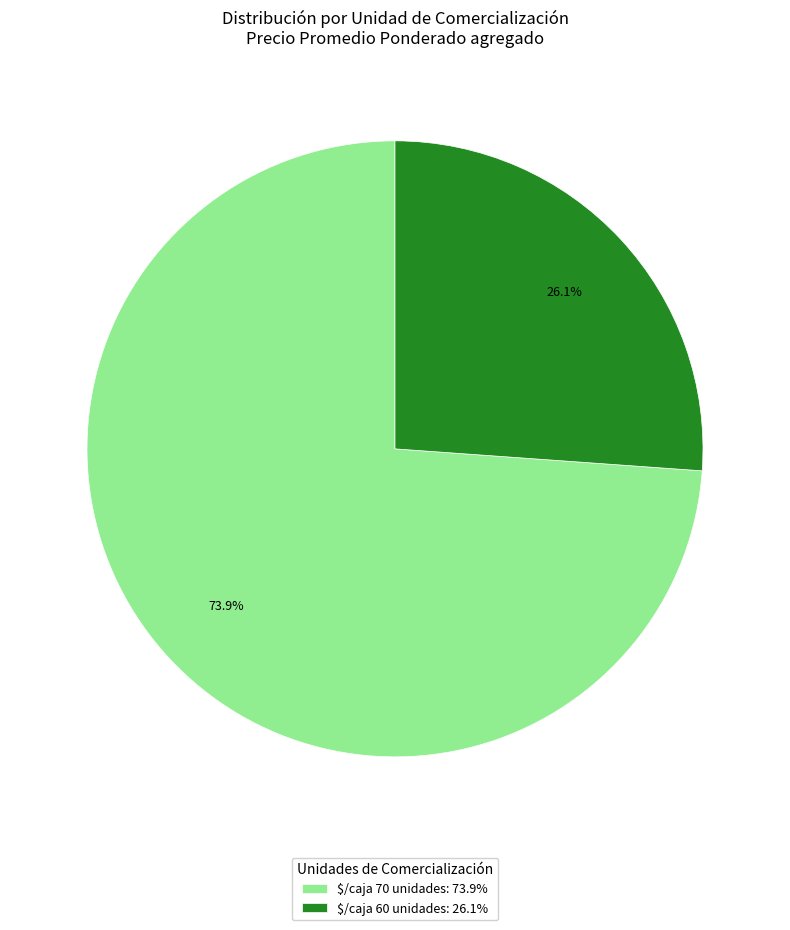

What is the smallest slice in the pie chart?

$/caja 60 unidades: 26.1%